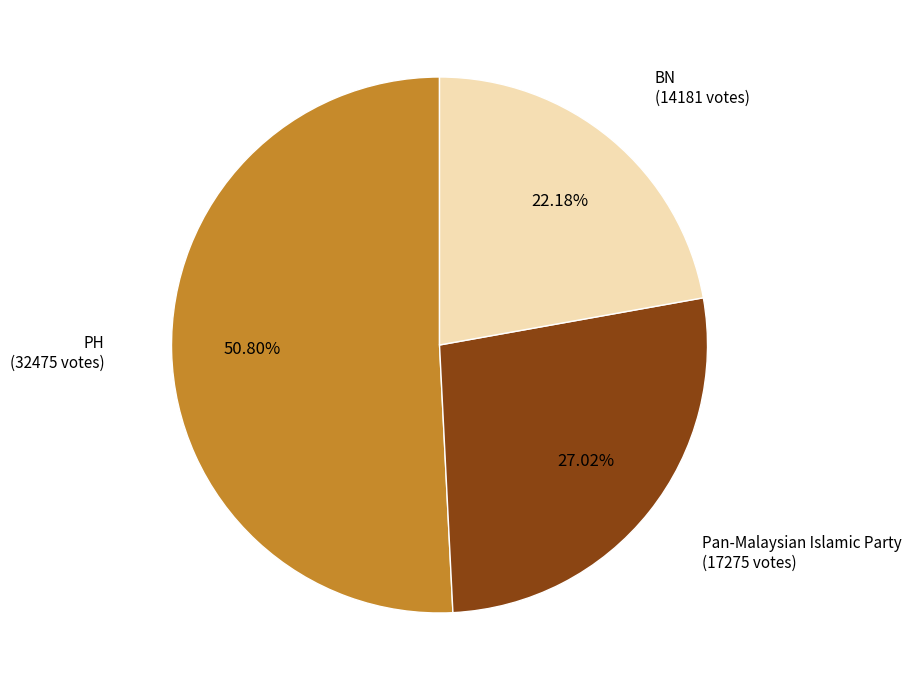

Is there a majority slice in this chart?

Yes